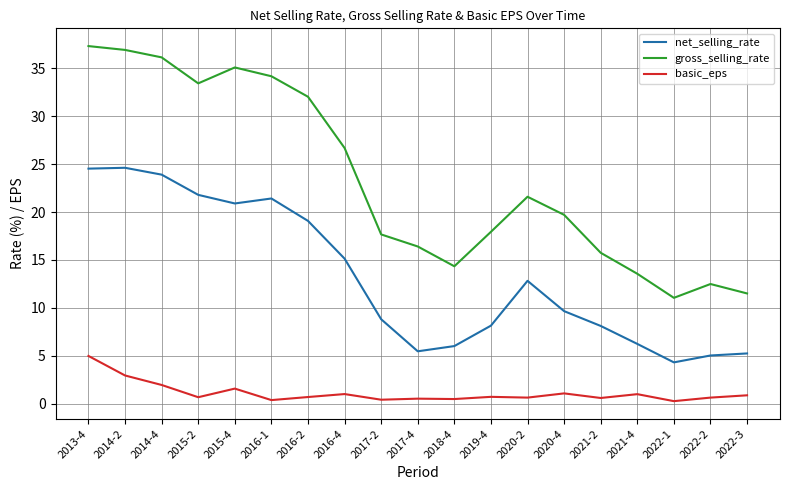

At which category does the chart reach its peak across all series?

2013-4